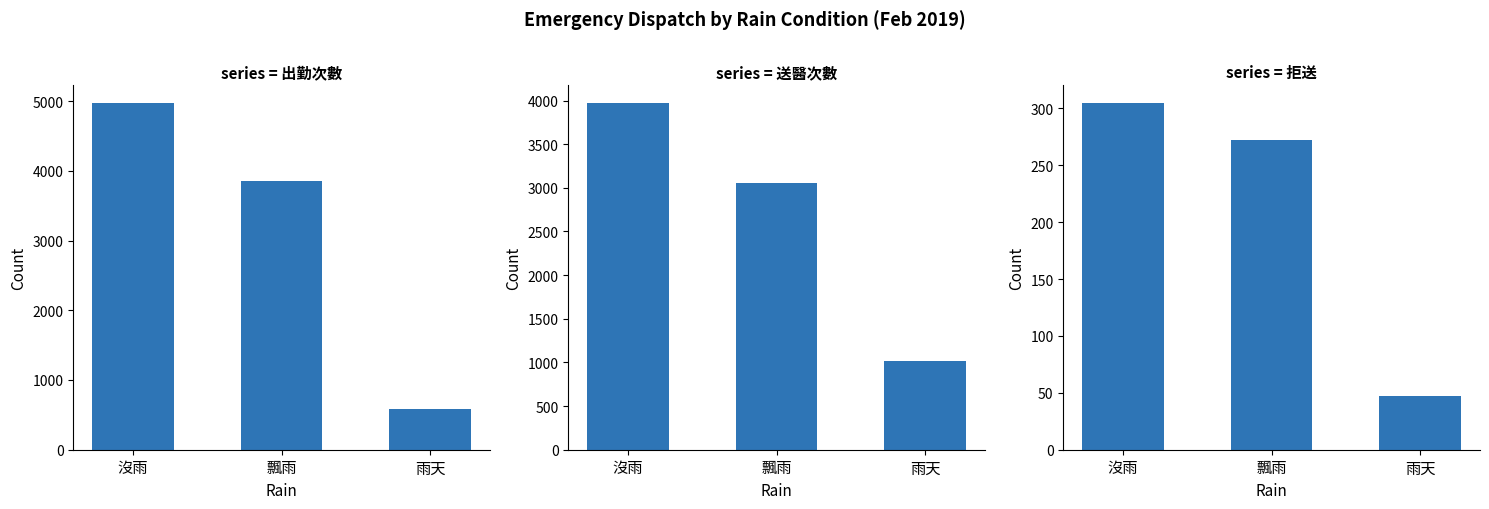

At which category is the sum across all series the highest?

沒雨